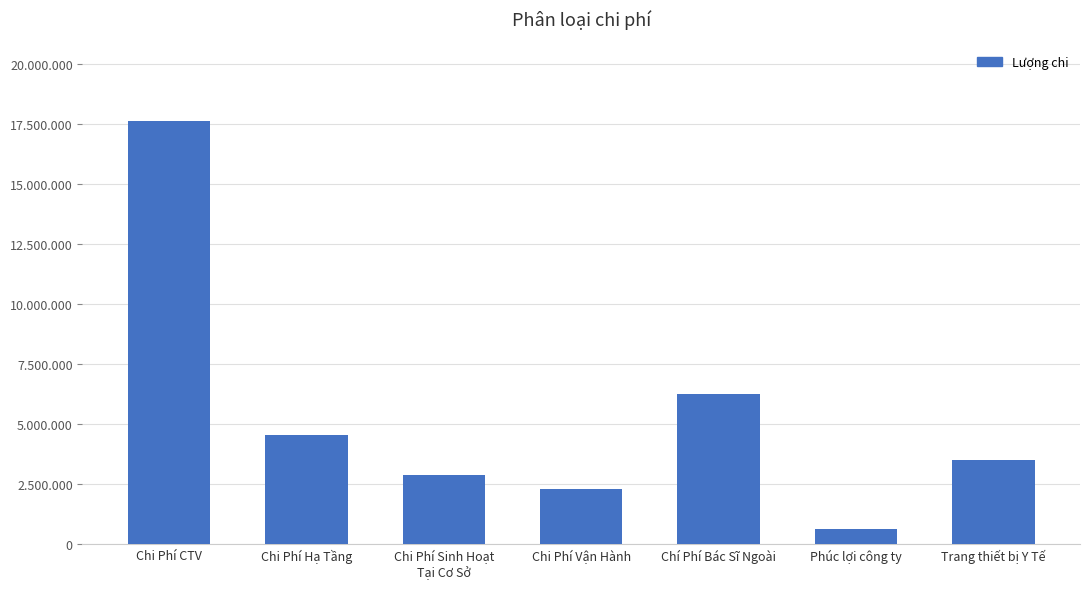

Approximately how many times larger is the value at Chi Phí Vận Hành compared to Chí Phí Bác Sĩ Ngoài?

0.4